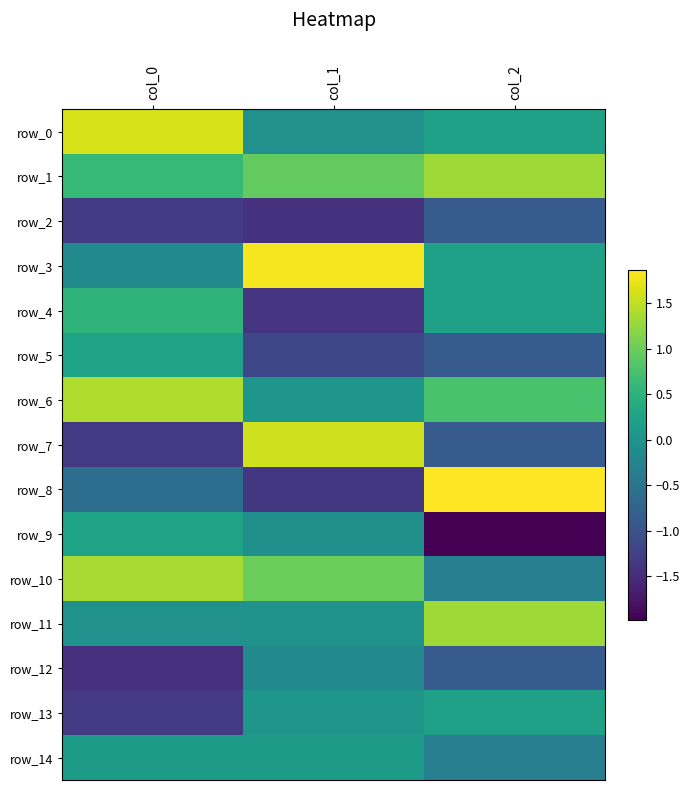

At which label does row_0 first exceed 0?

col_0